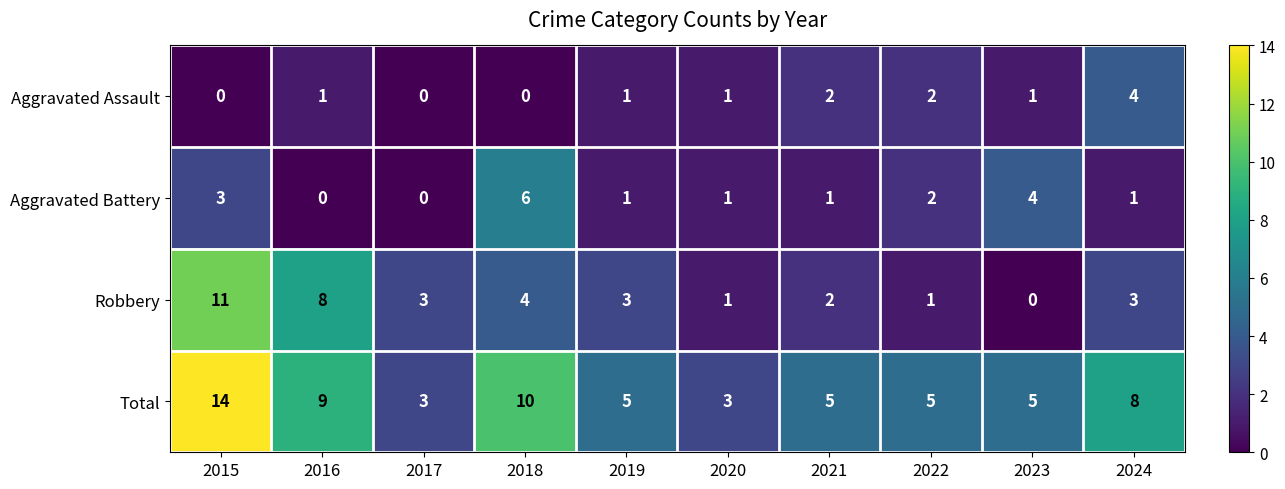

At which label does Aggravated Battery first exceed 1?

2015